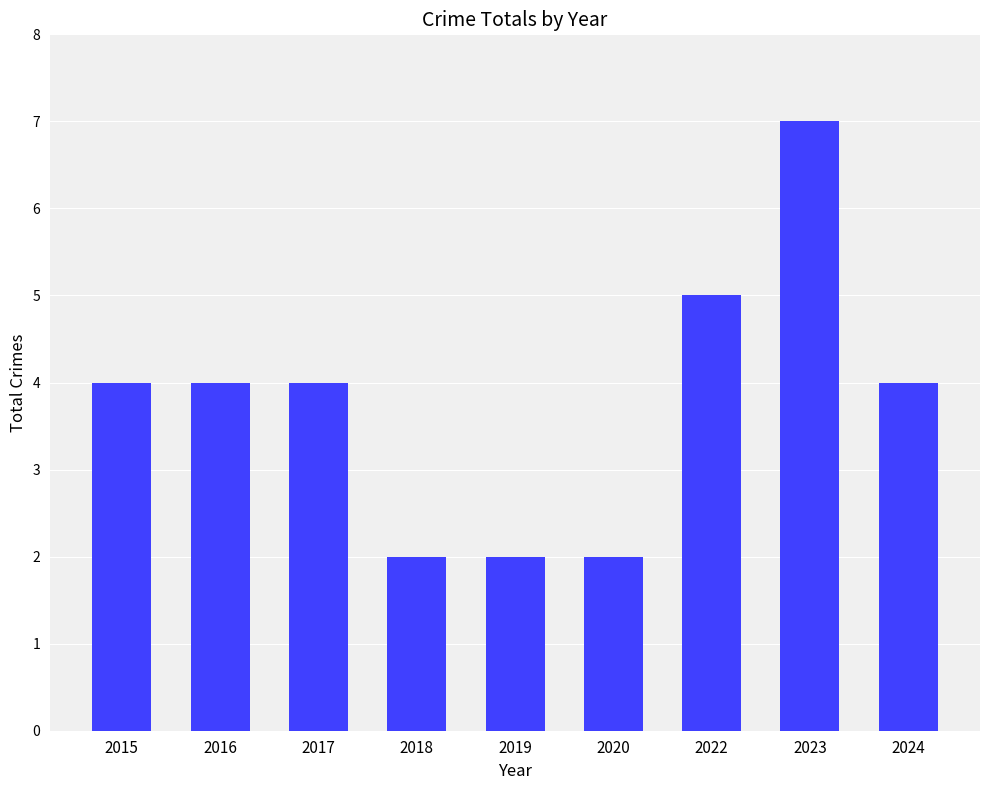

Approximately how many times larger is the value at 2024 compared to 2023?

0.6